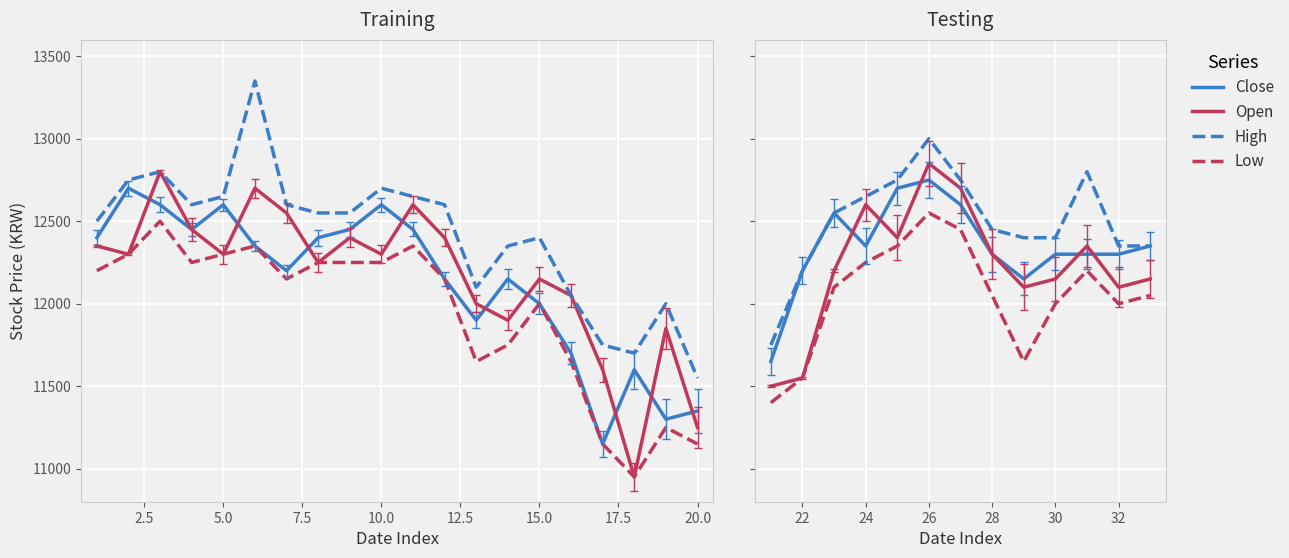

At 5.0, list the series in order from smallest to largest.

Low, Open, Close, High